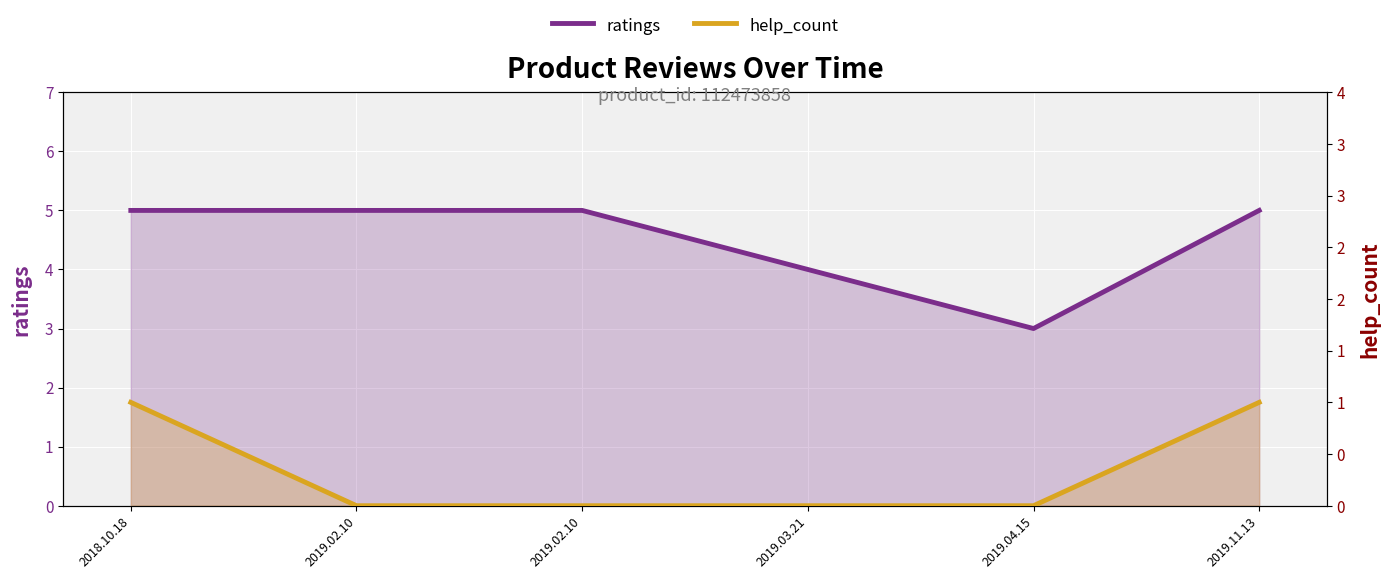

Does the chart display data point markers on the line(s)?

No